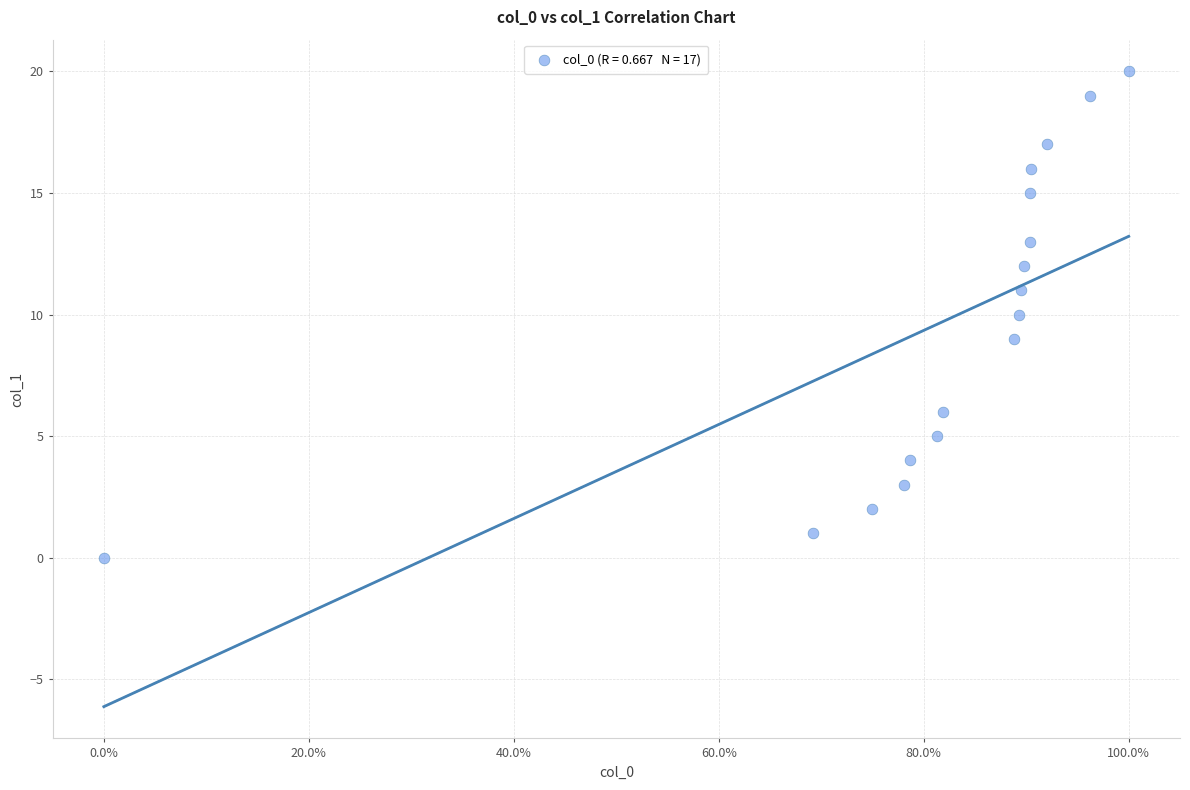

What is the range of Y values (max minus min)?

20